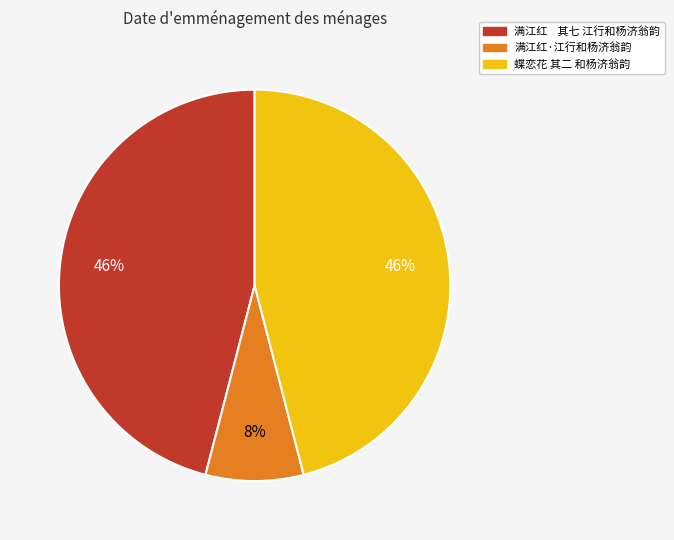

Which has a higher value, 满江红·江行和杨济翁韵 or 满江红 其七 江行和杨济翁韵?

满江红 其七 江行和杨济翁韵